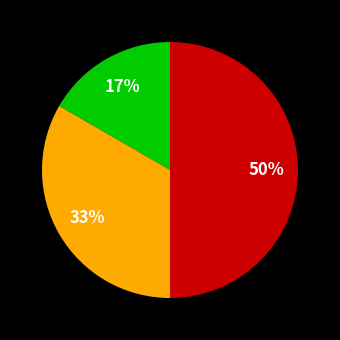

To the nearest percent, what is the difference between the largest and smallest slice percentages?

33%